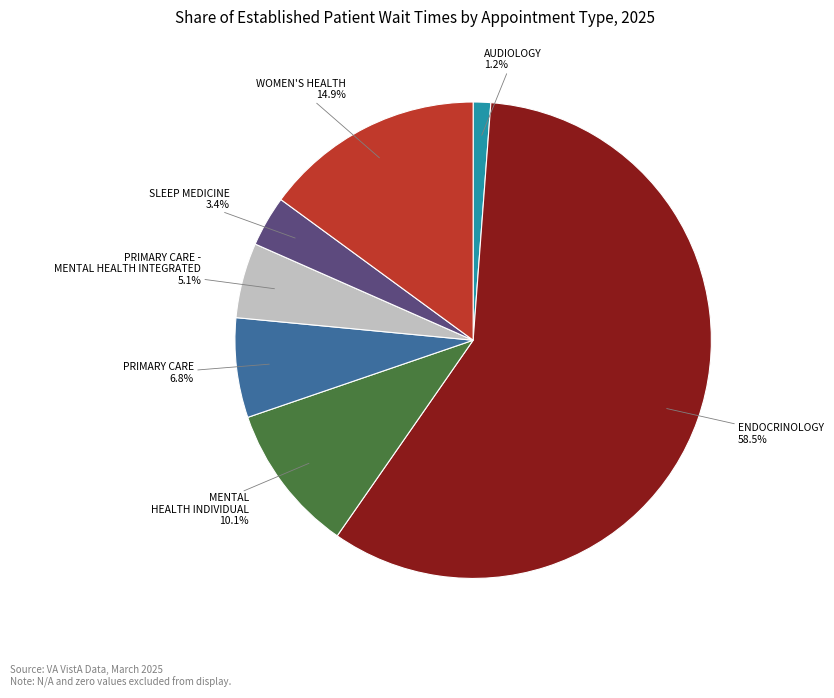

To the nearest percent, what portion does MENTAL HEALTH INDIVIDUAL represent?

10%